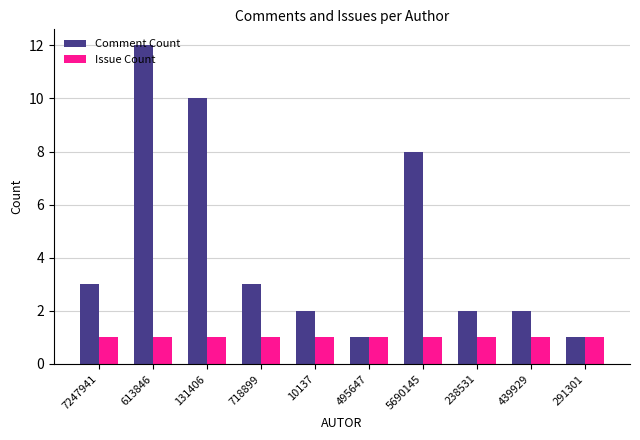

What are all the series names shown in the legend?

Comment Count, Issue Count